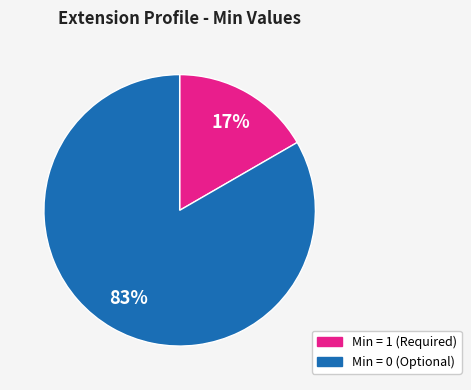

To the nearest percent, what is the average slice percentage?

50%